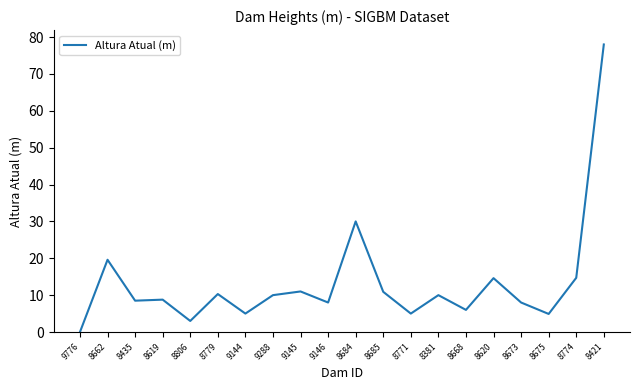

At which category does the chart reach its peak across all series?

8421